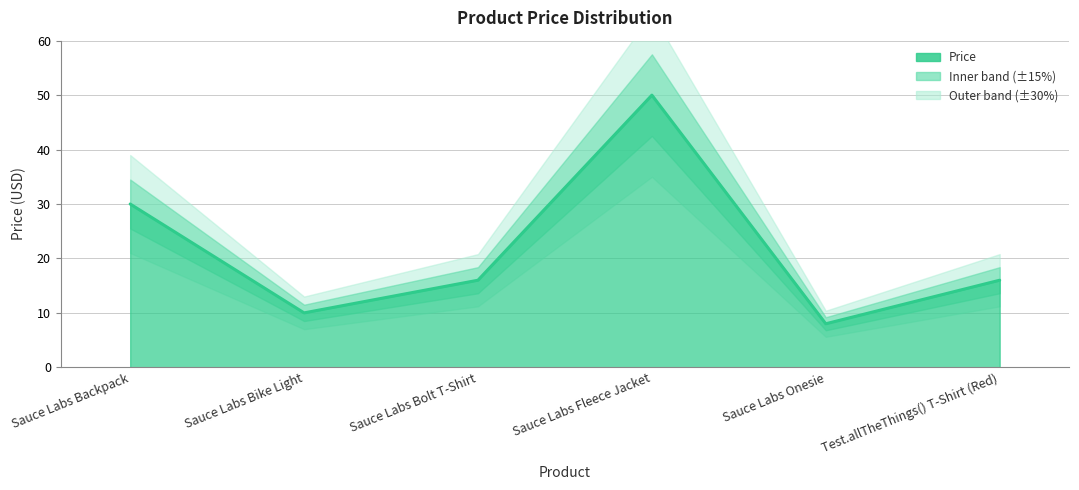

List the labels in order of value, largest first.

Sauce Labs Fleece Jacket, Sauce Labs Backpack, Sauce Labs Bolt T-Shirt, Test.allTheThings() T-Shirt (Red), Sauce Labs Bike Light, Sauce Labs Onesie